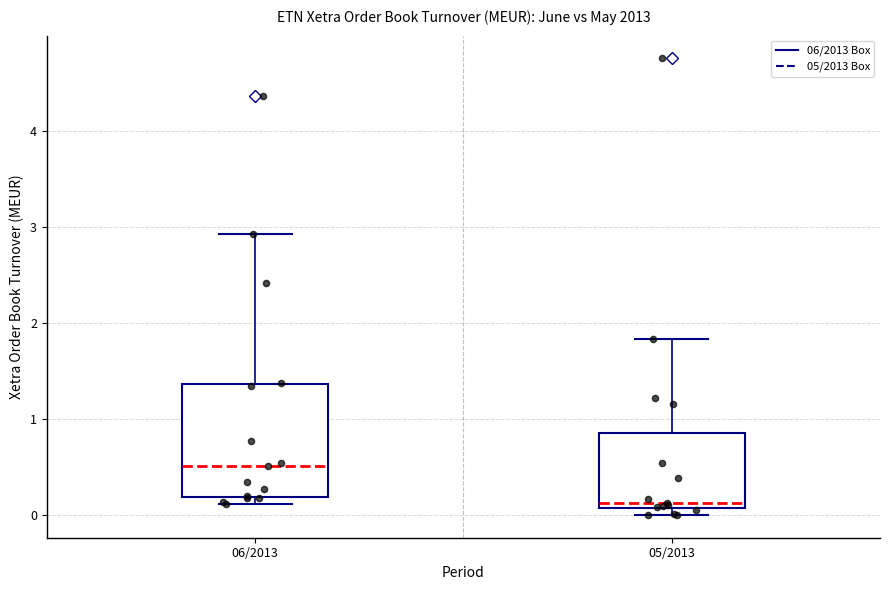

Comparing the boxes themselves (not the whiskers), which one is the tallest?

06/2013